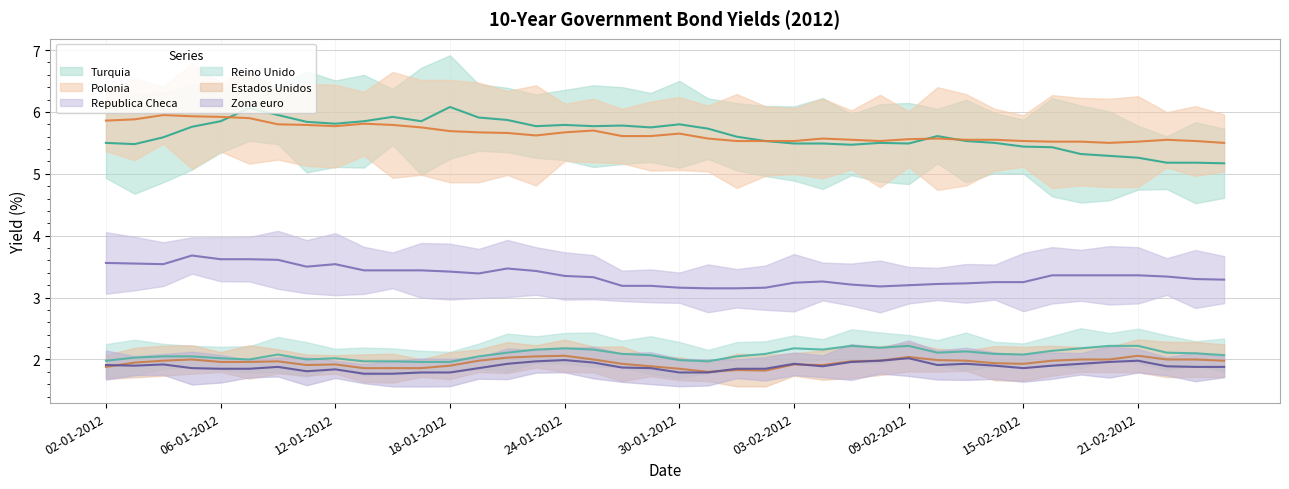

At how many categories does at least one series exceed 5?

40